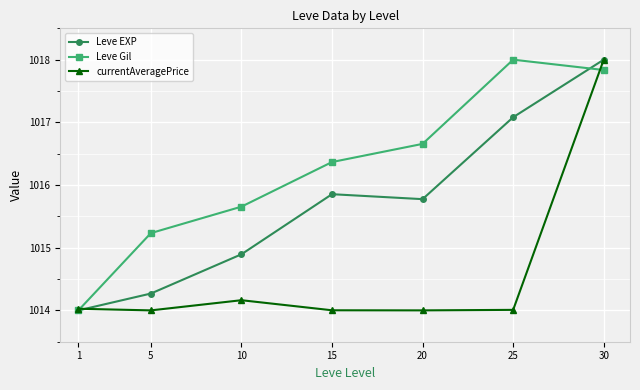

What is the greatest value displayed?

1018.0